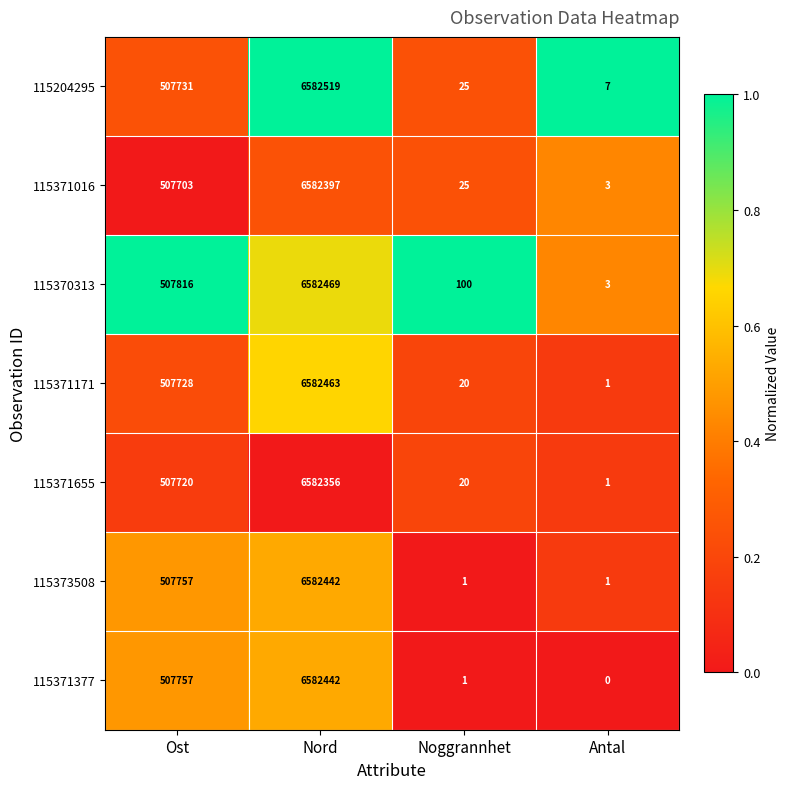

At which label is 115371377 closest to 3291221?

Ost